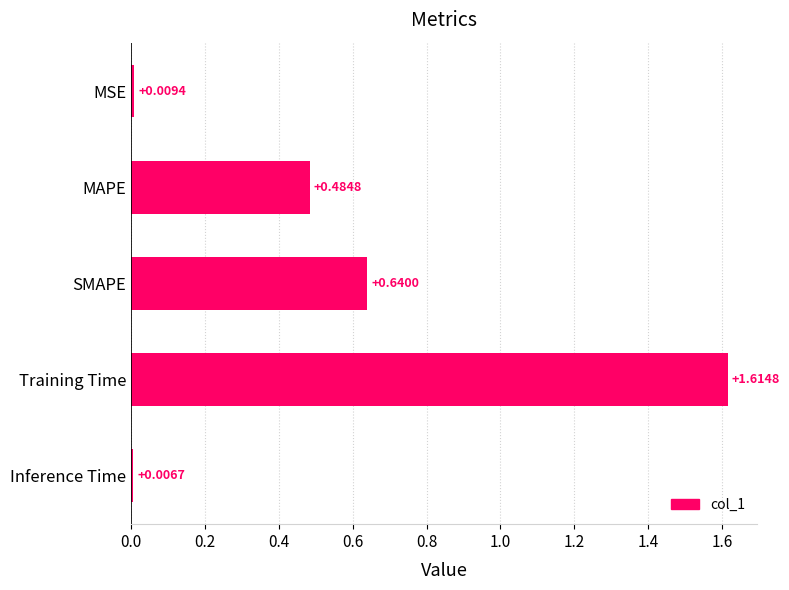

What is the change in value from MAPE to SMAPE?

+0.2